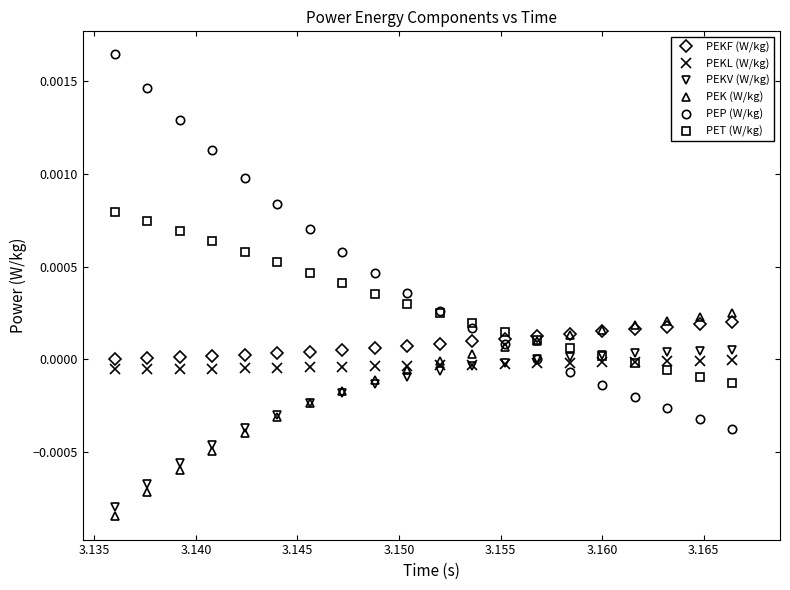

Which series has the largest total across all categories?

PEP (W/kg)